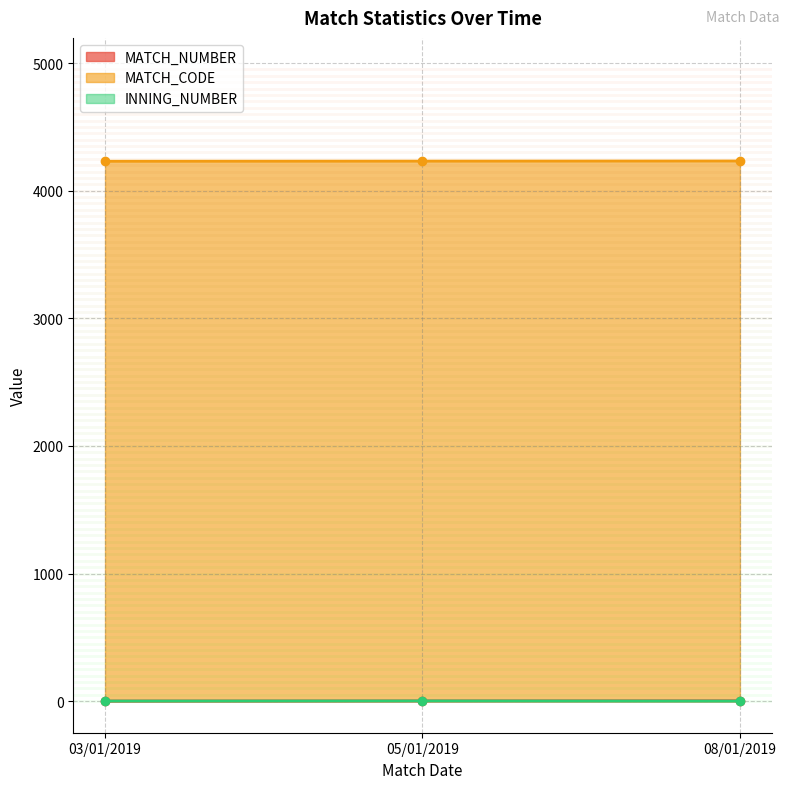

Rank the categories by MATCH_CODE value from lowest to highest.

03/01/2019, 05/01/2019, 08/01/2019